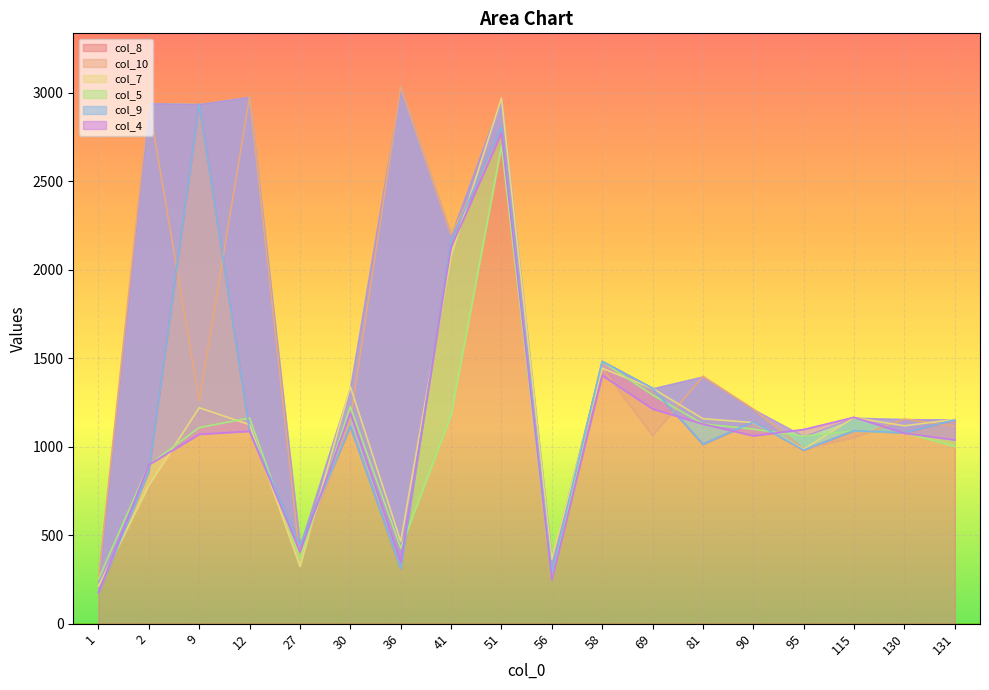

What value does the col_4 series have at 41, to the nearest 50?

2150